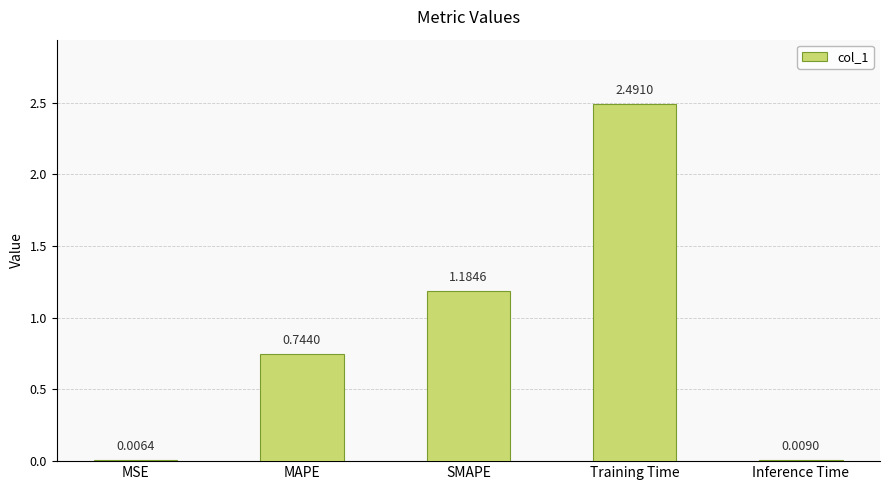

What is the maximum value shown in the chart?

2.5